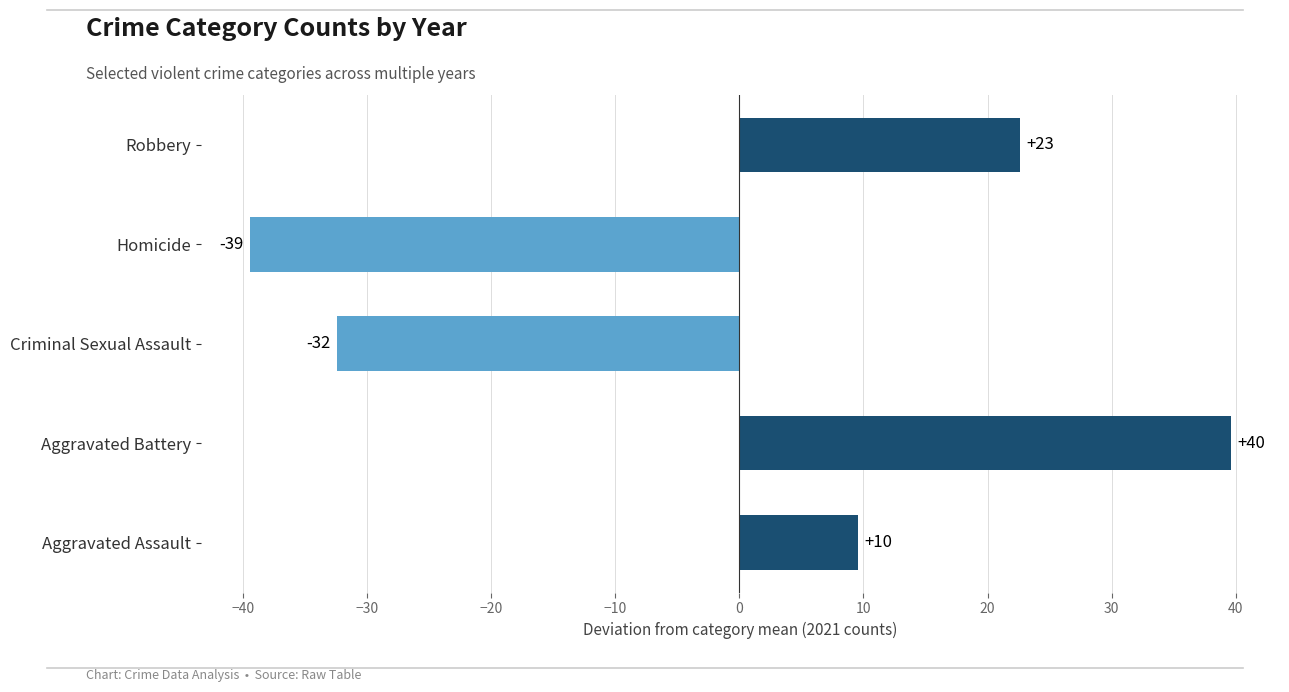

Does the chart contain any negative values?

Yes